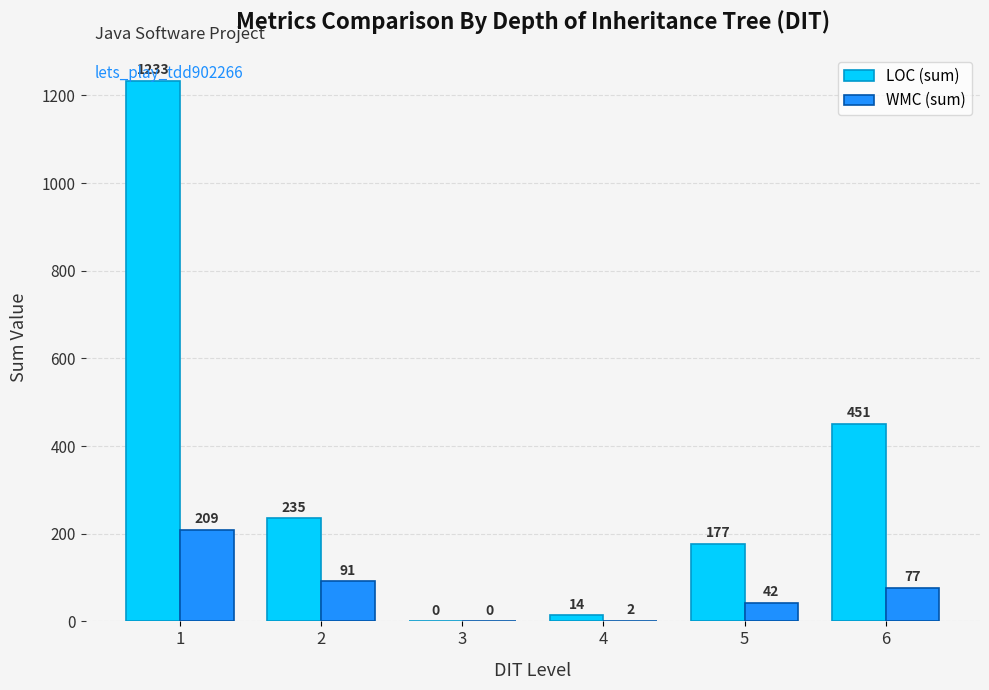

What is the sum of the WMC (sum) values at 6 and 4?

79